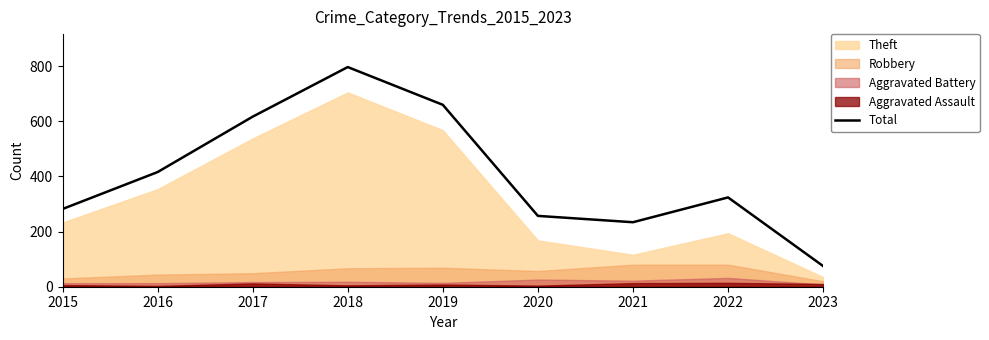

Reading right to left, transcribe all the data shown in this chart.

75	324	234	257	660	797	617	416	282